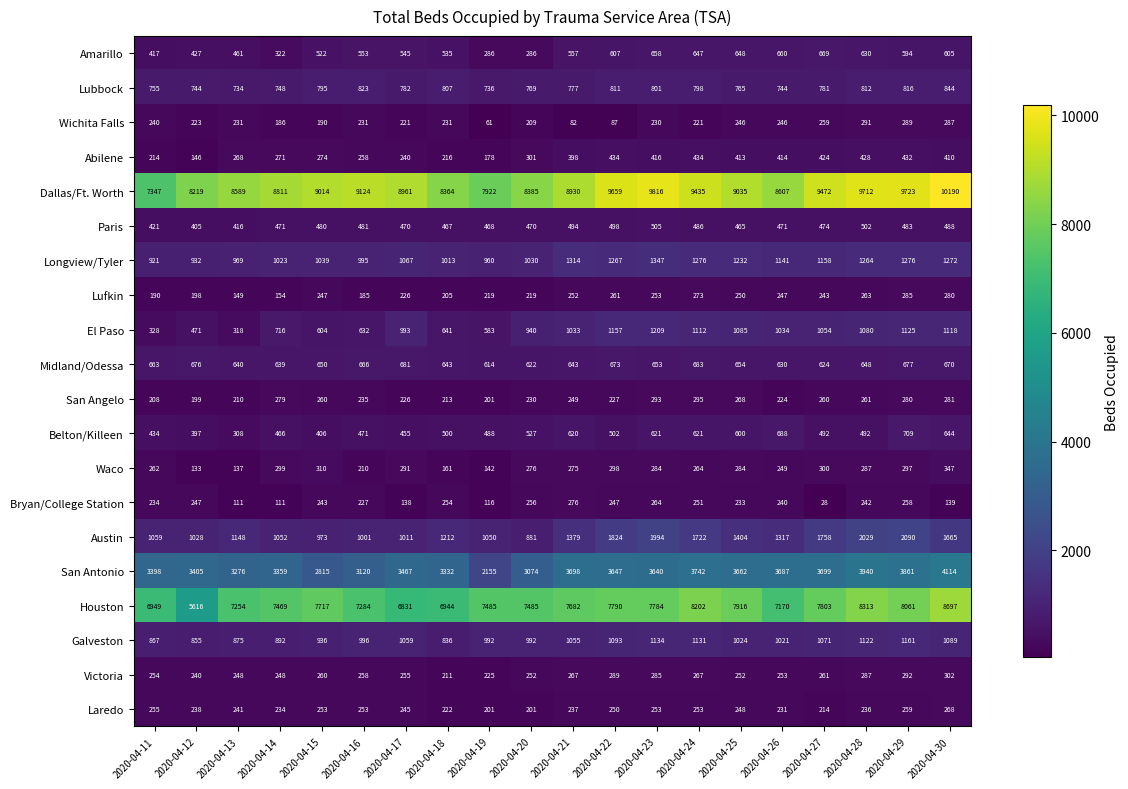

Where does the Houston series first go above 7682?

2020-04-15